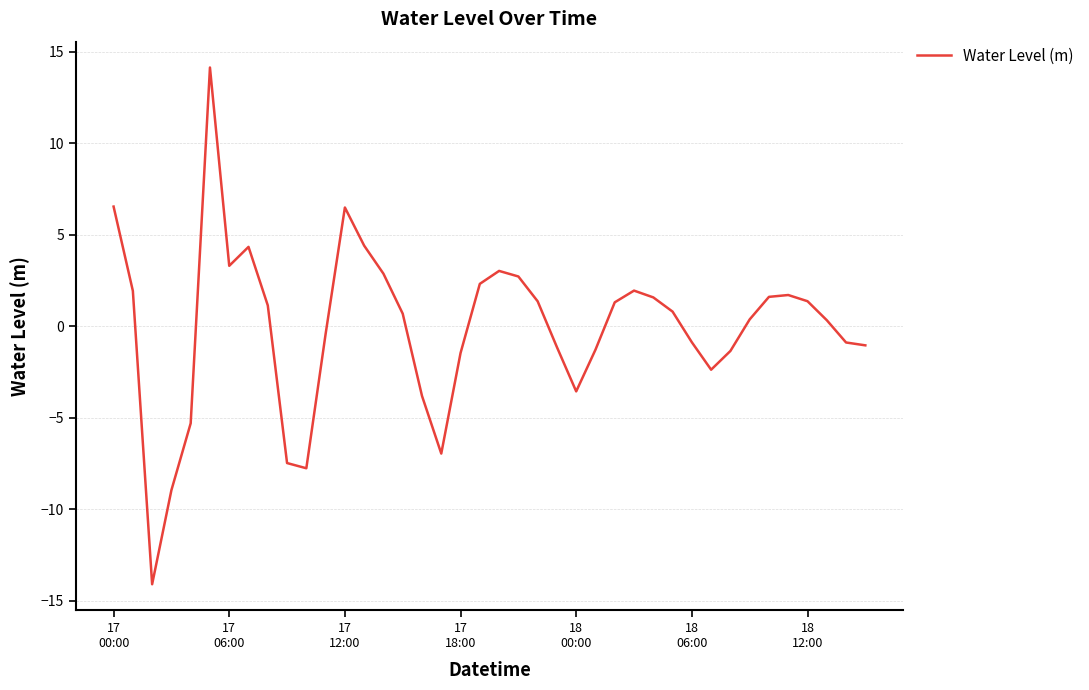

What is the minimum value shown in the chart?

-14.1